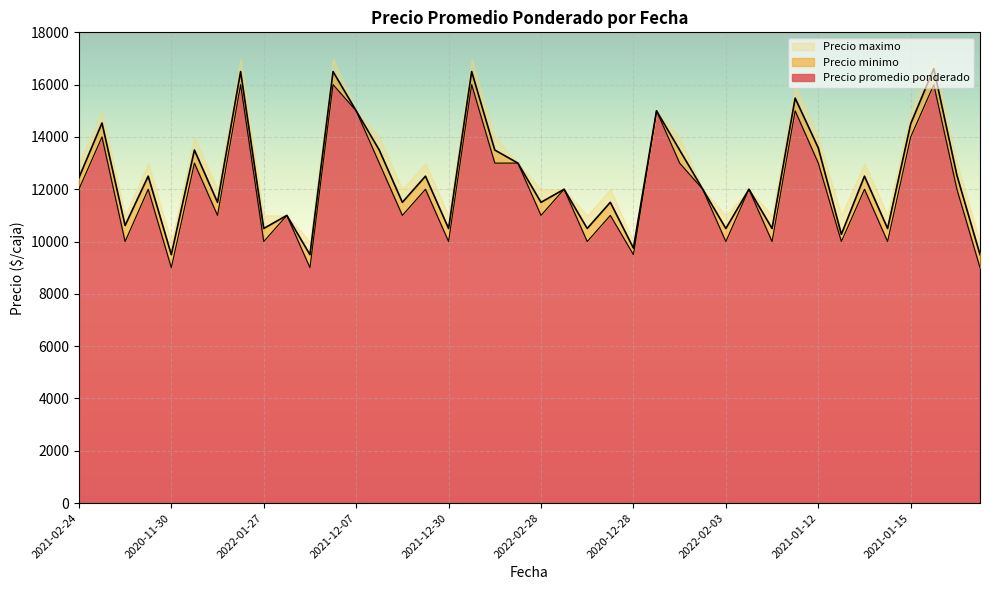

What is the minimum value for Precio promedio ponderado?

9000